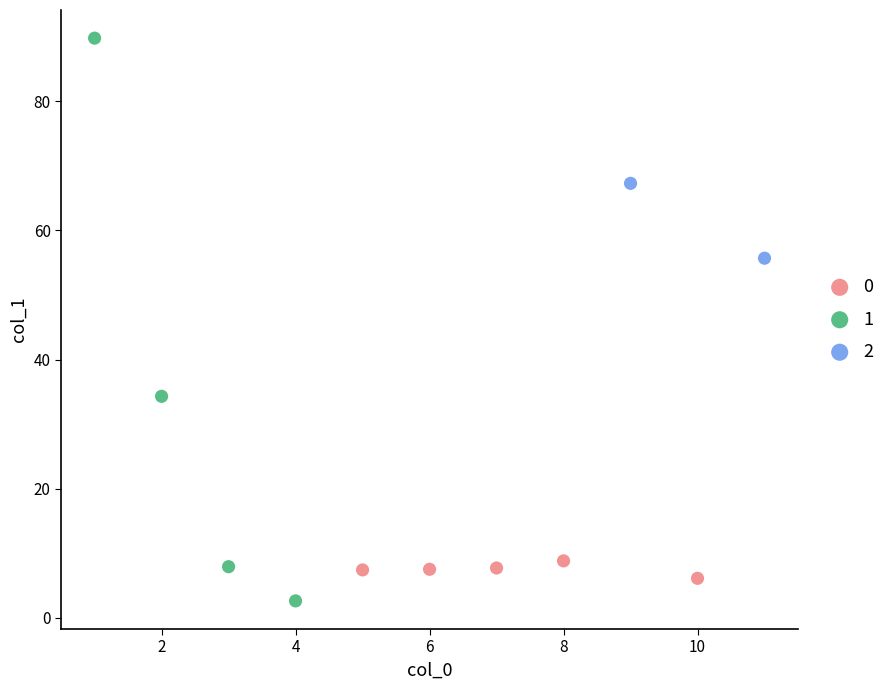

Which series contains the highest Y value?

1